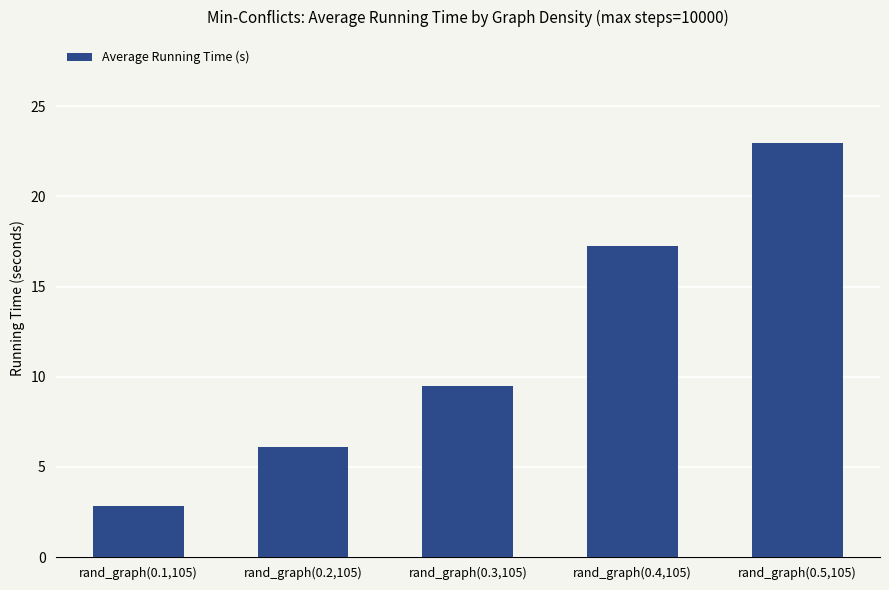

What is the smallest value displayed?

2.8